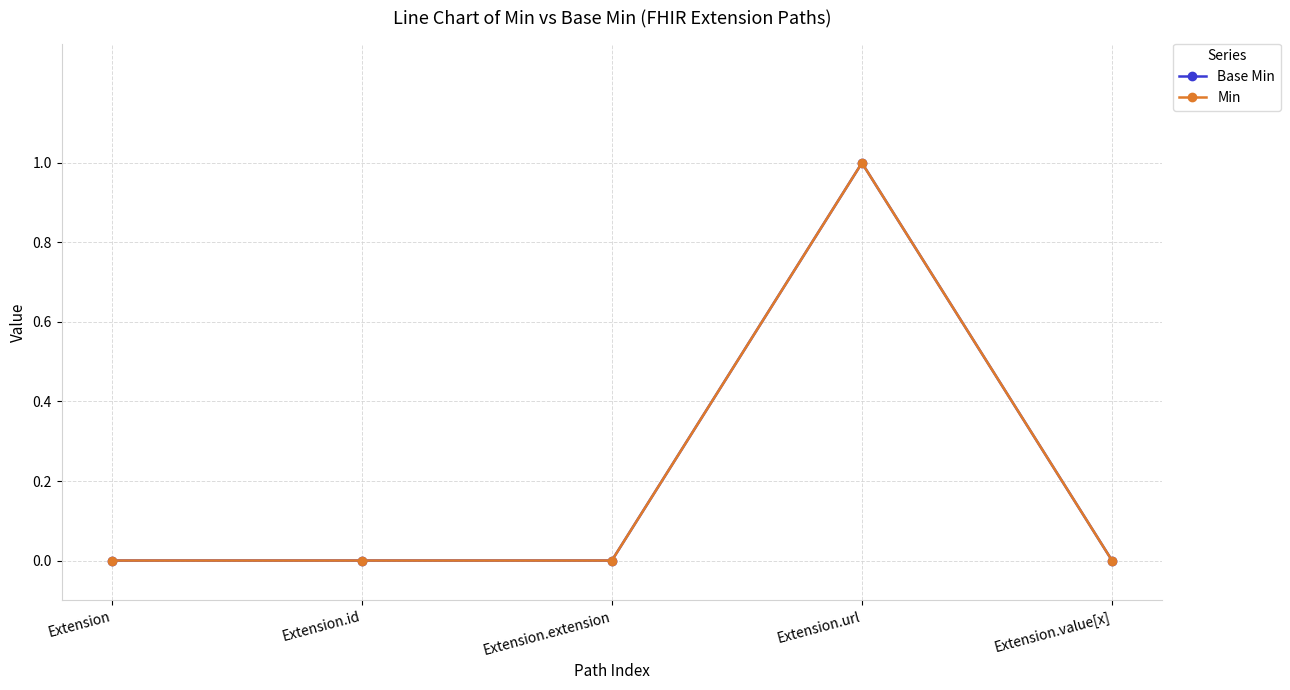

Does the chart display data point markers on the line(s)?

Yes